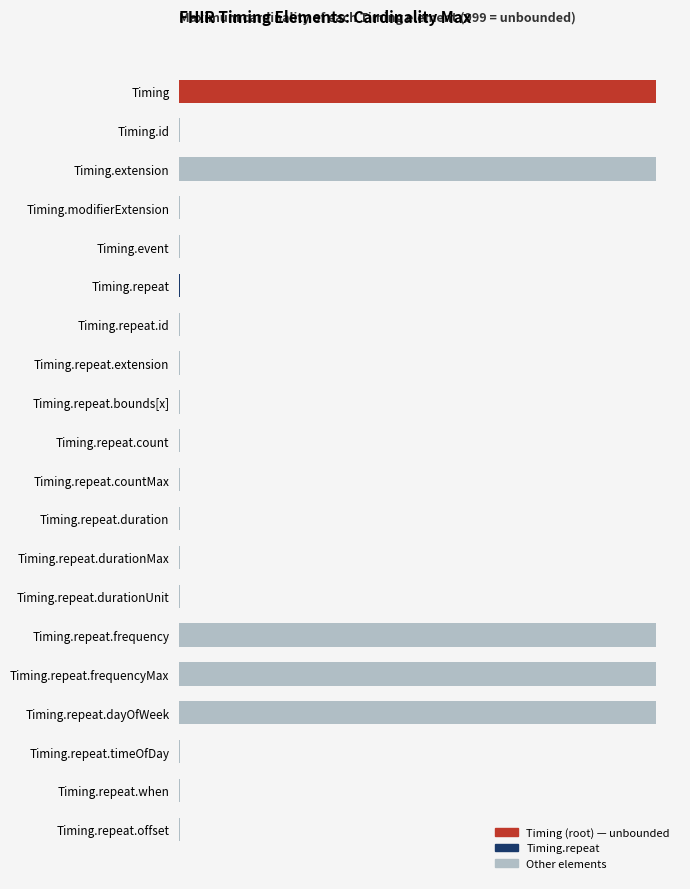

What is the value of the 17th bar from the left?

1